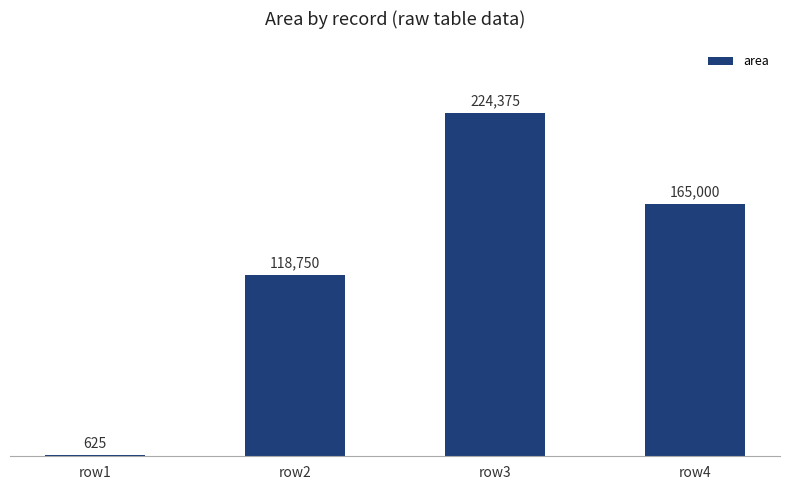

Is it true that the value at row4 is 165000?

True